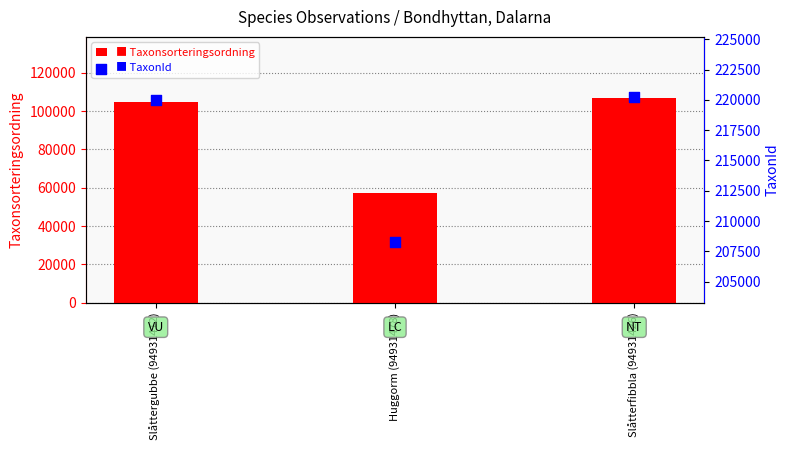

Which series has the widest spread of Y values?

Taxonsorteringsordning